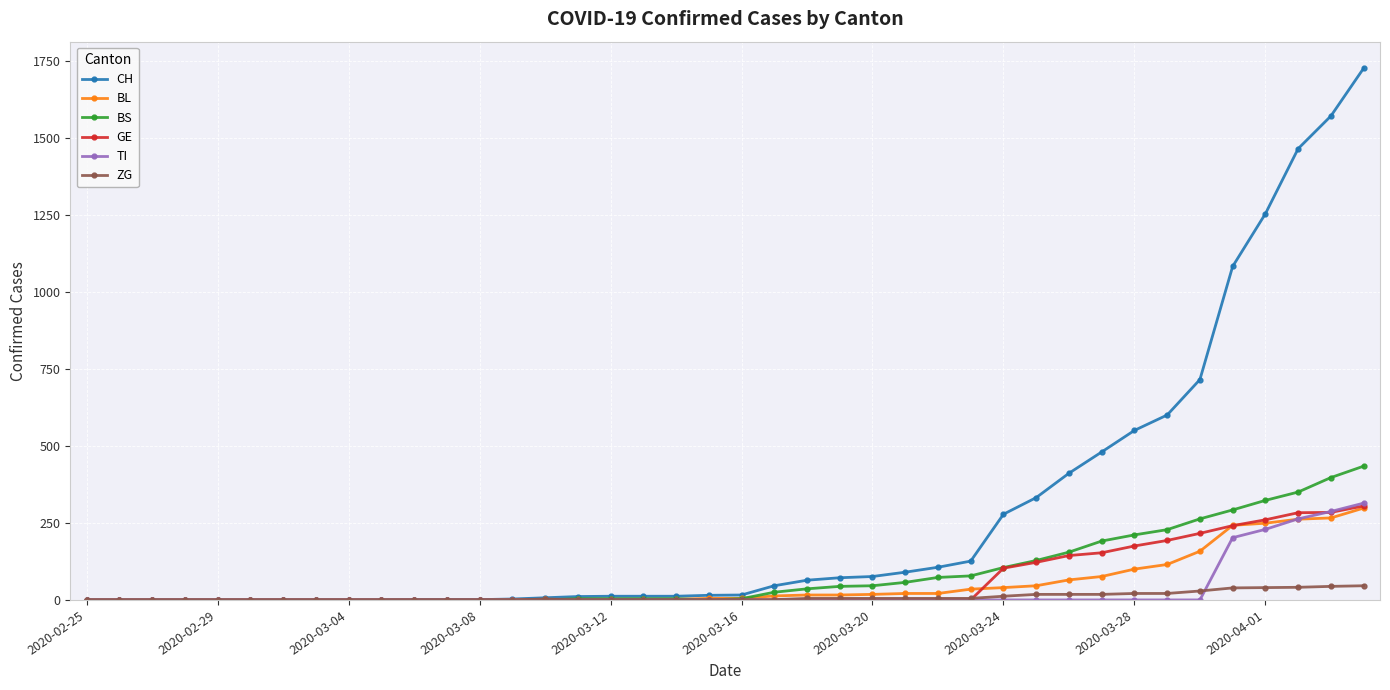

After their last crossing, which series has the higher values: BL or ZG?

BL